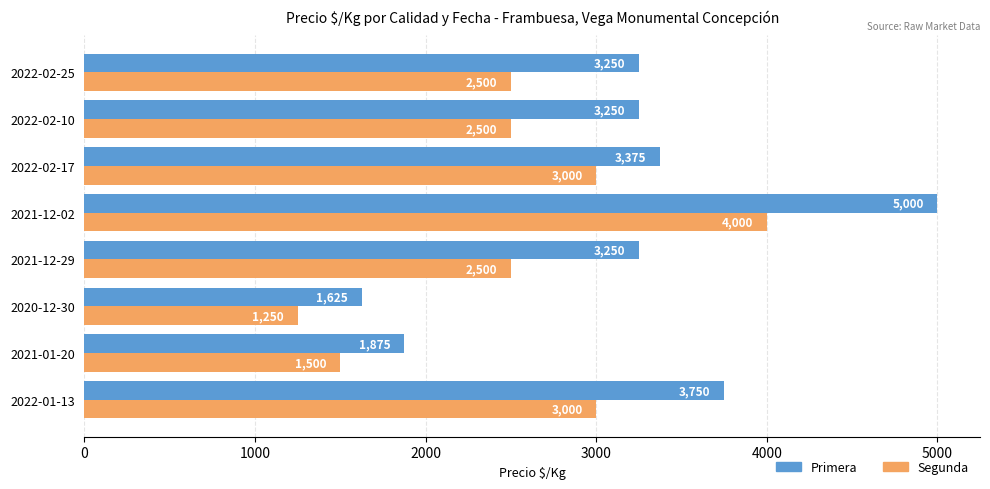

Which series has the largest range (max minus min)?

Primera